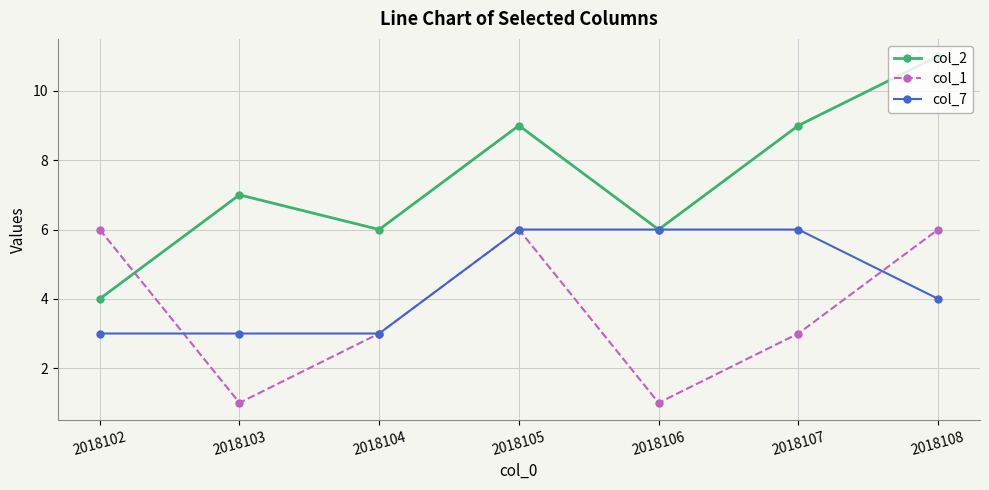

True or false: col_2 and col_1 cross at least once.

True